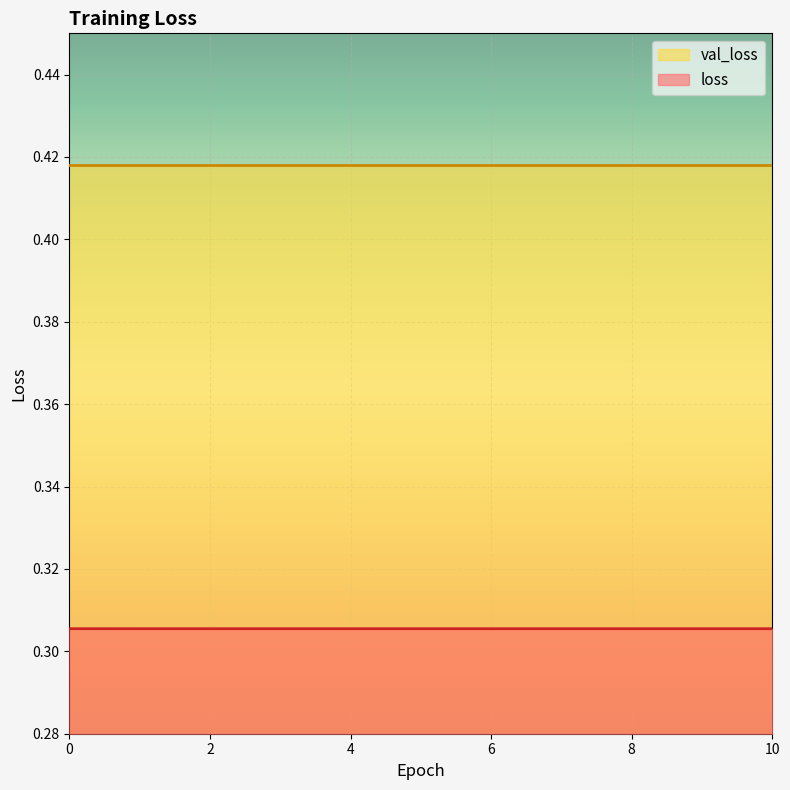

Between 8 and 9, which is larger?

8